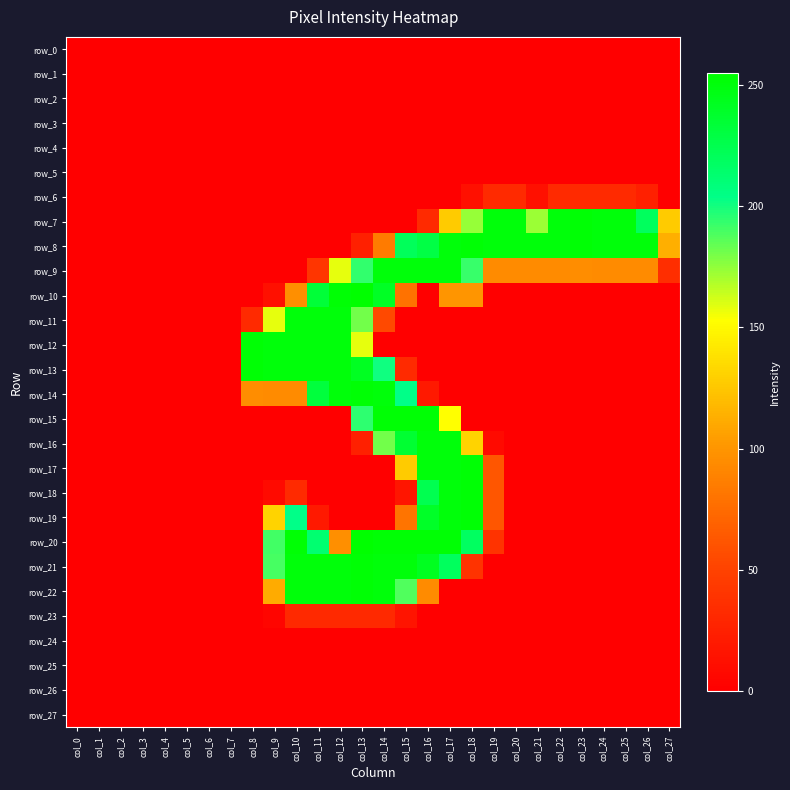

Is it true that row_9 equals 0 at col_0?

True